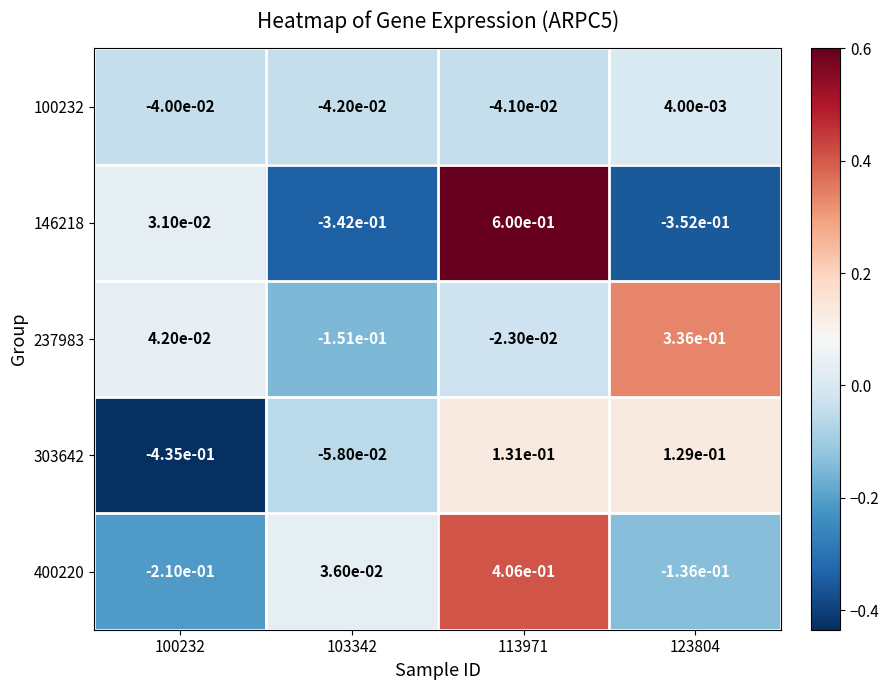

Is the value of 400220 at 100232 greater than the value of 303642 at 123804?

No